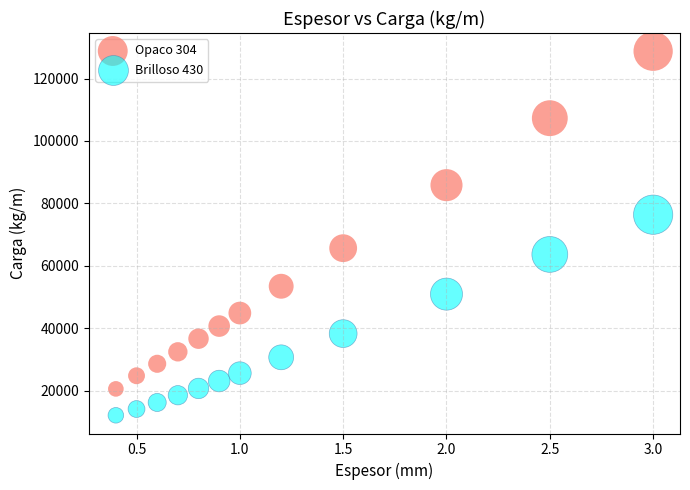

Which series reaches the minimum Y coordinate?

Brilloso 430